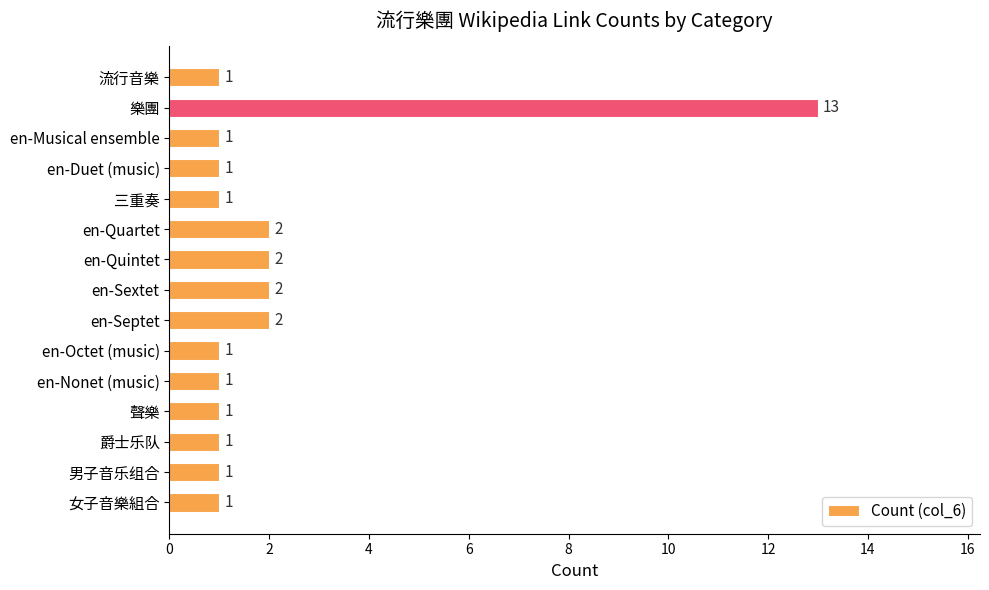

What is the difference between the second highest and minimum values?

1